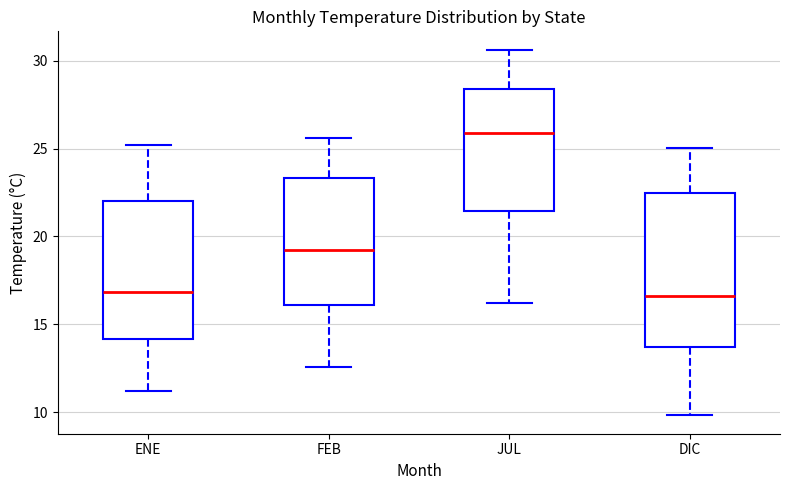

Reading left to right, transcribe this box plot: for each box, give where its median line is, the range the box spans, and where its two whiskers end, as read against the y-axis. The values are not printed on the chart, so give them approximately, as read against the axis.

ENE: median 17.0, box 14.0 to 22.0, whiskers 11.0 to 25.0
FEB: median 19.0, box 16.0 to 23.5, whiskers 12.5 to 25.5
JUL: median 26.0, box 21.5 to 28.5, whiskers 16.0 to 30.5
DIC: median 16.5, box 13.5 to 22.5, whiskers 10.0 to 25.0